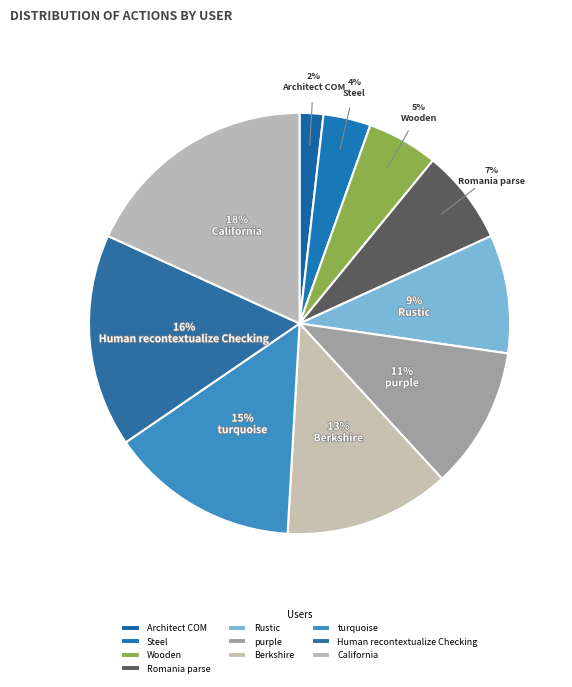

How many segments does this pie chart have?

10